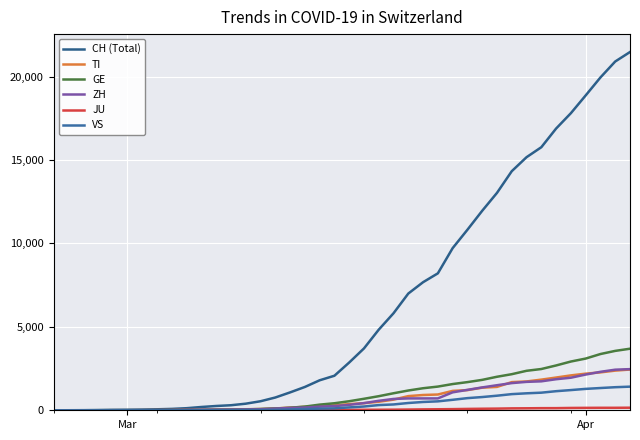

How many lines are shown in the chart?

6